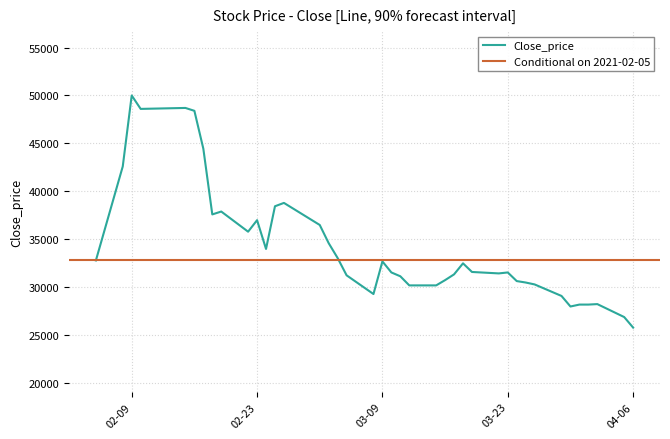

At which label does Close_price reach its peak?

02-09